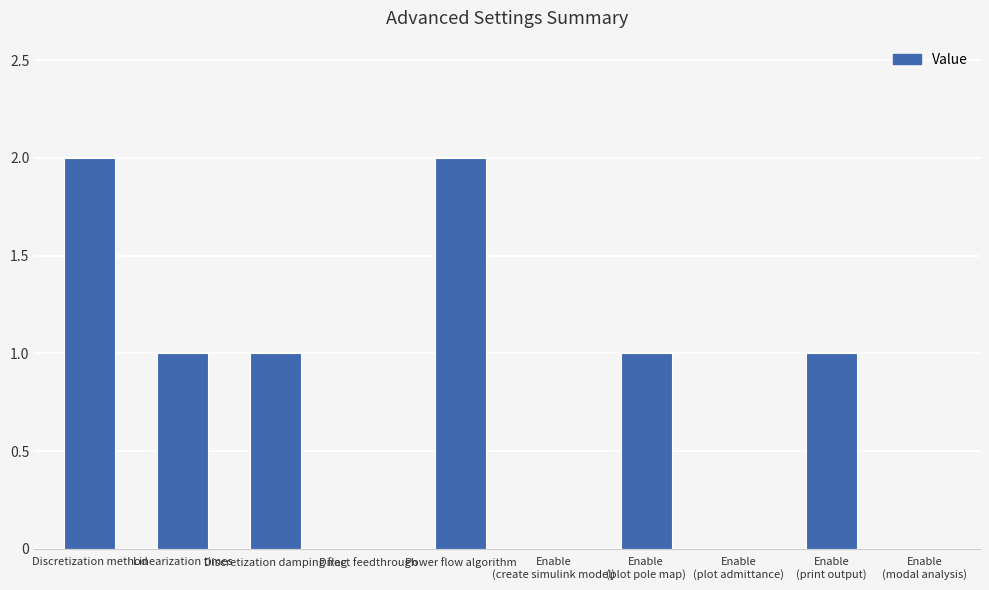

The value at Enable
(print output) is 1. True or false?

True